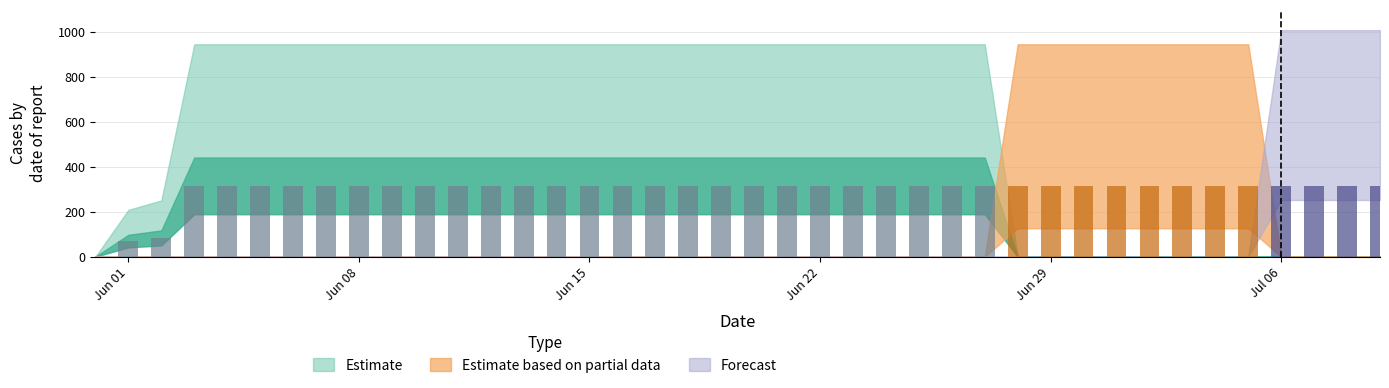

Is it true that Estimate equals 912 at 2020-06-25?

False